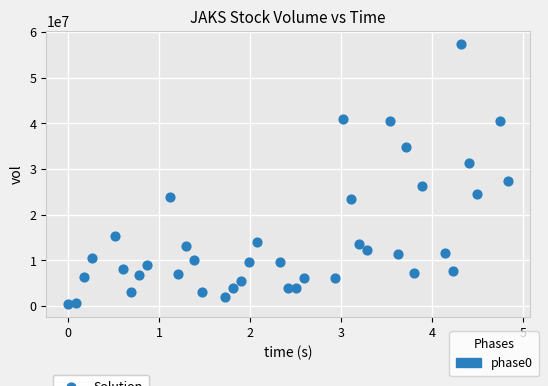

What Y value in the scatter plot is closest to 28930000?

27296200